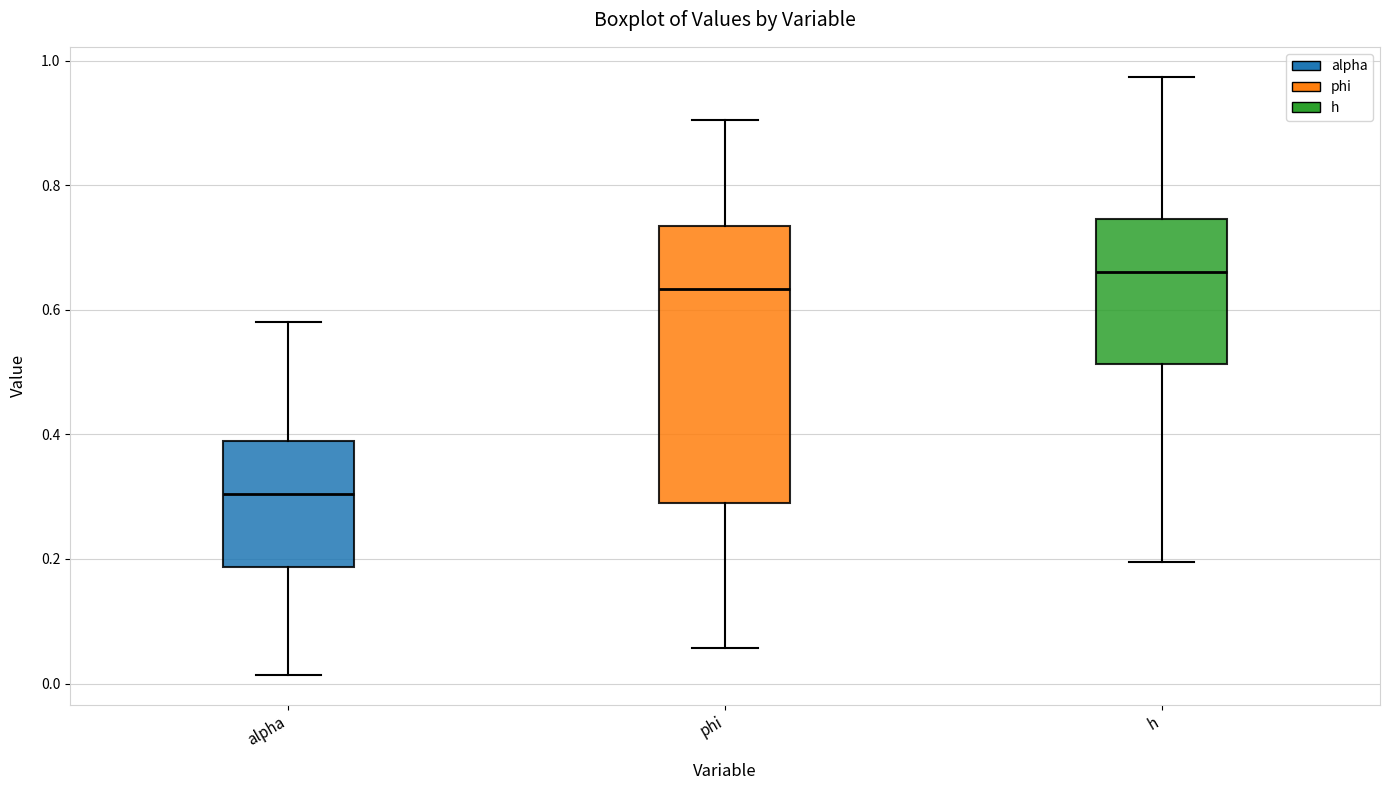

Reading left to right, read every box against the y-axis: the position of its median line, the range the box covers, and the ends of its whiskers. The values are not printed on the chart, so give them approximately, as read against the axis.

alpha: median 0.30, box 0.18 to 0.38, whiskers 0.02 to 0.58
phi: median 0.64, box 0.30 to 0.74, whiskers 0.06 to 0.90
h: median 0.66, box 0.52 to 0.74, whiskers 0.20 to 0.98